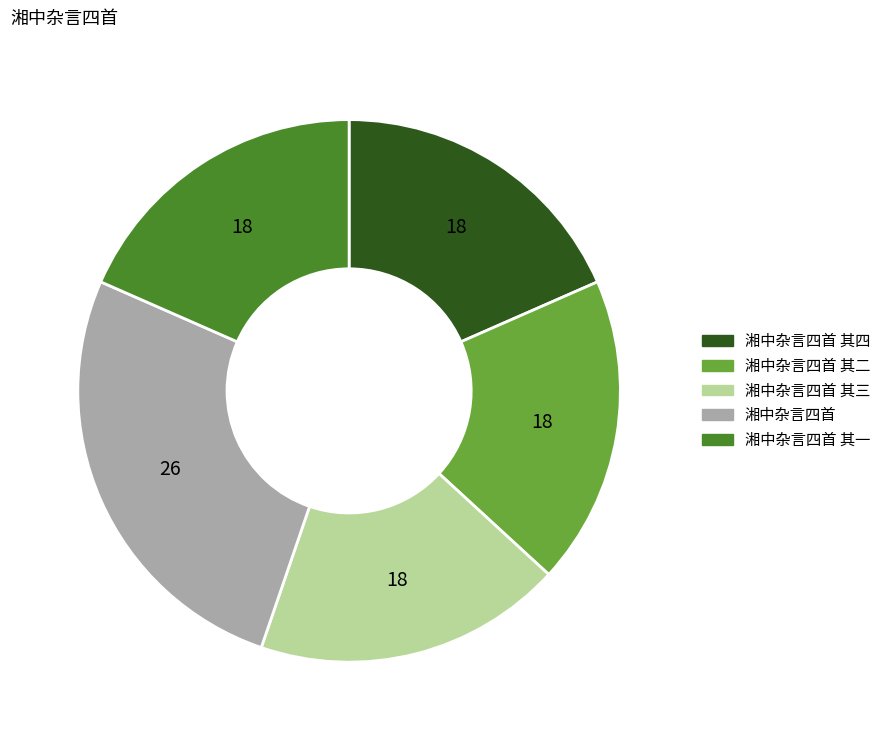

Is the sum of 湘中杂言四首 其四 and 湘中杂言四首 其一 greater than half?

No